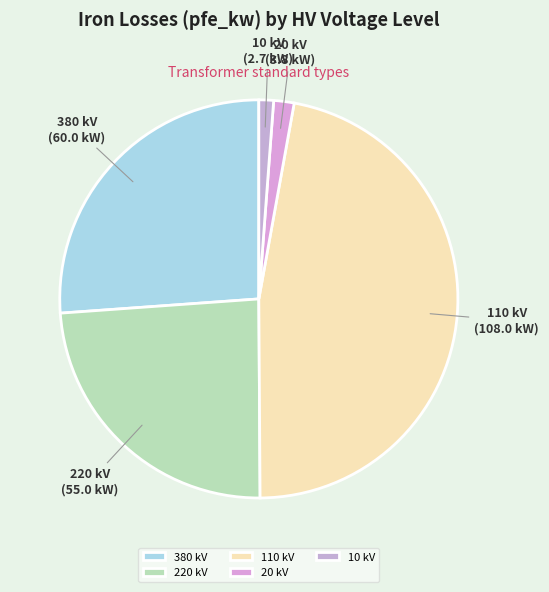

Combined, do 380 kV and 10 kV account for over 50%?

No